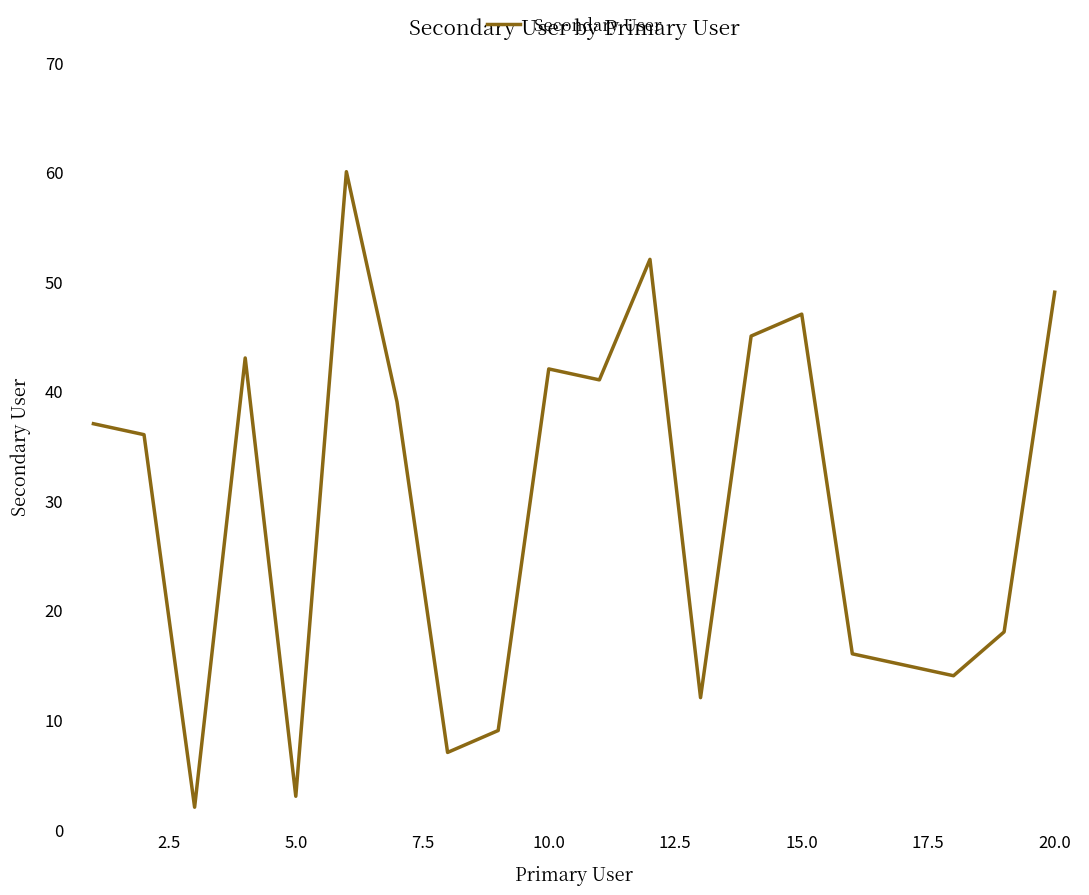

What is the greatest value displayed?

60